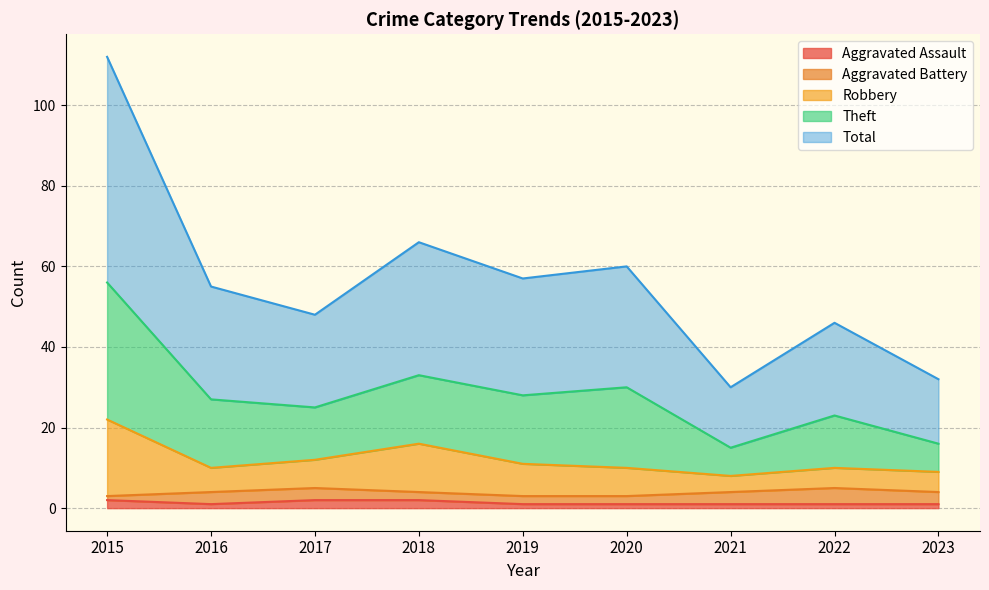

Where is the first local minimum for Aggravated Assault?

2016